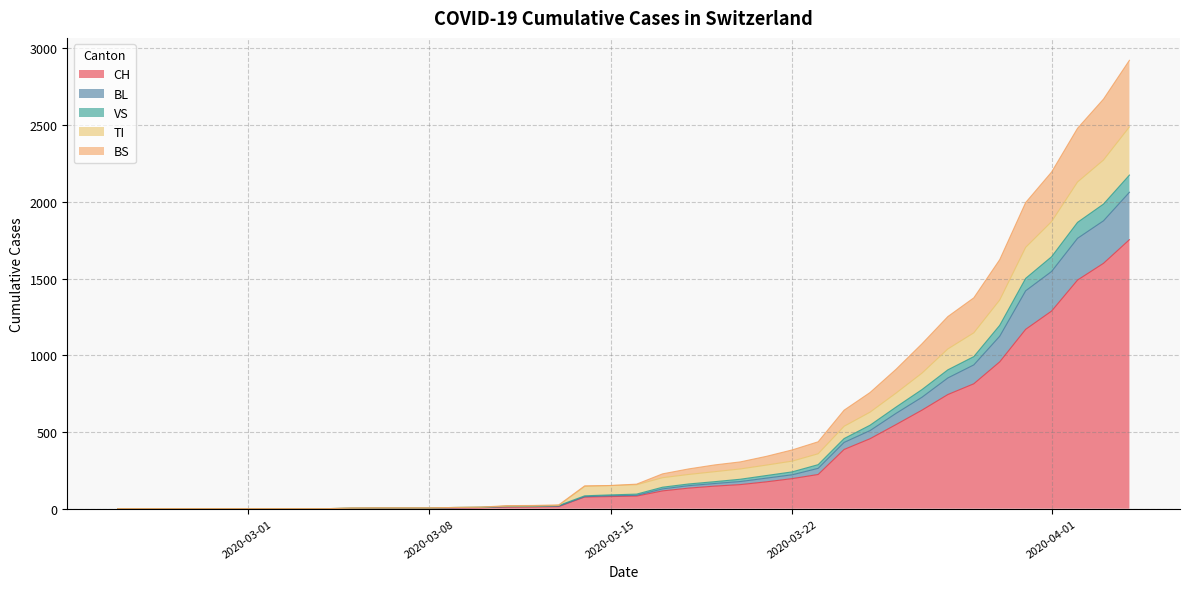

What is the highest value of the CH series?

1753